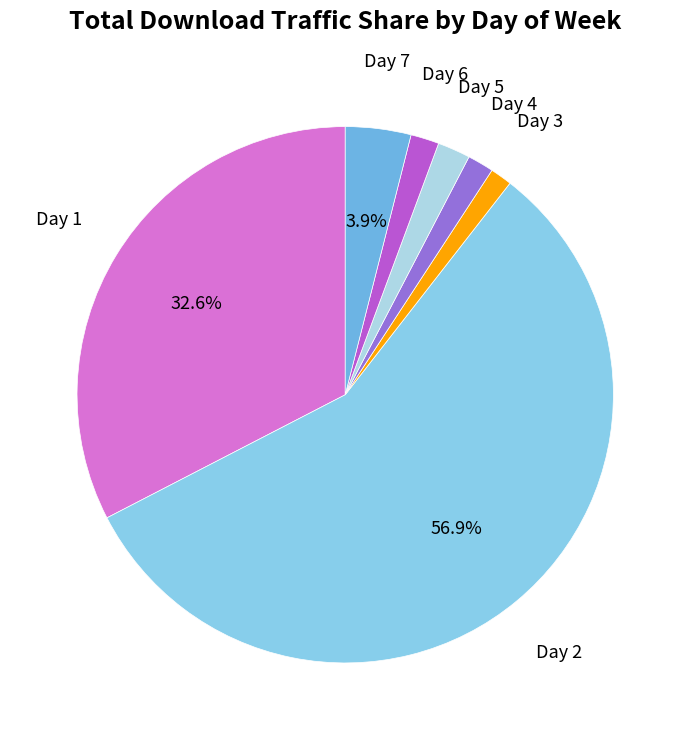

Is the sum of Day 3 and Day 2 greater than half?

Yes